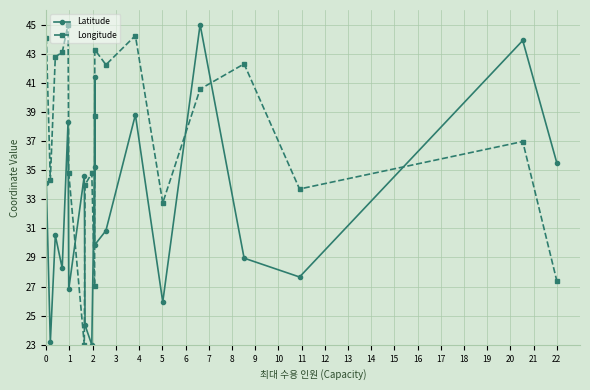

How many lines are shown in the chart?

2